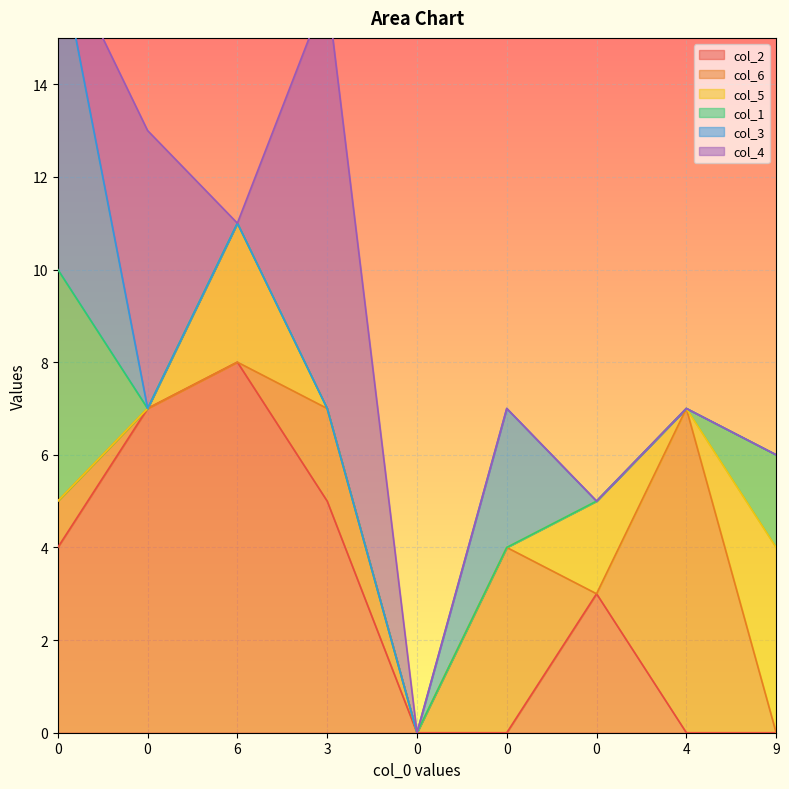

Reading right to left, transcribe all the data shown in this chart.

col_2: 9=0	4=0	0=3	0=0	0=0	3=5	6=8	0=7	0=4
col_6: 9=0	4=7	0=0	0=4	0=0	3=2	6=0	0=0	0=1
col_5: 9=4	4=0	0=2	0=0	0=0	3=0	6=3	0=0	0=0
col_1: 9=2	4=0	0=0	0=0	0=0	3=0	6=0	0=0	0=5
col_3: 9=0	4=0	0=0	0=3	0=0	3=0	6=0	0=0	0=7
col_4: 9=0	4=0	0=0	0=0	0=0	3=9	6=0	0=6	0=0